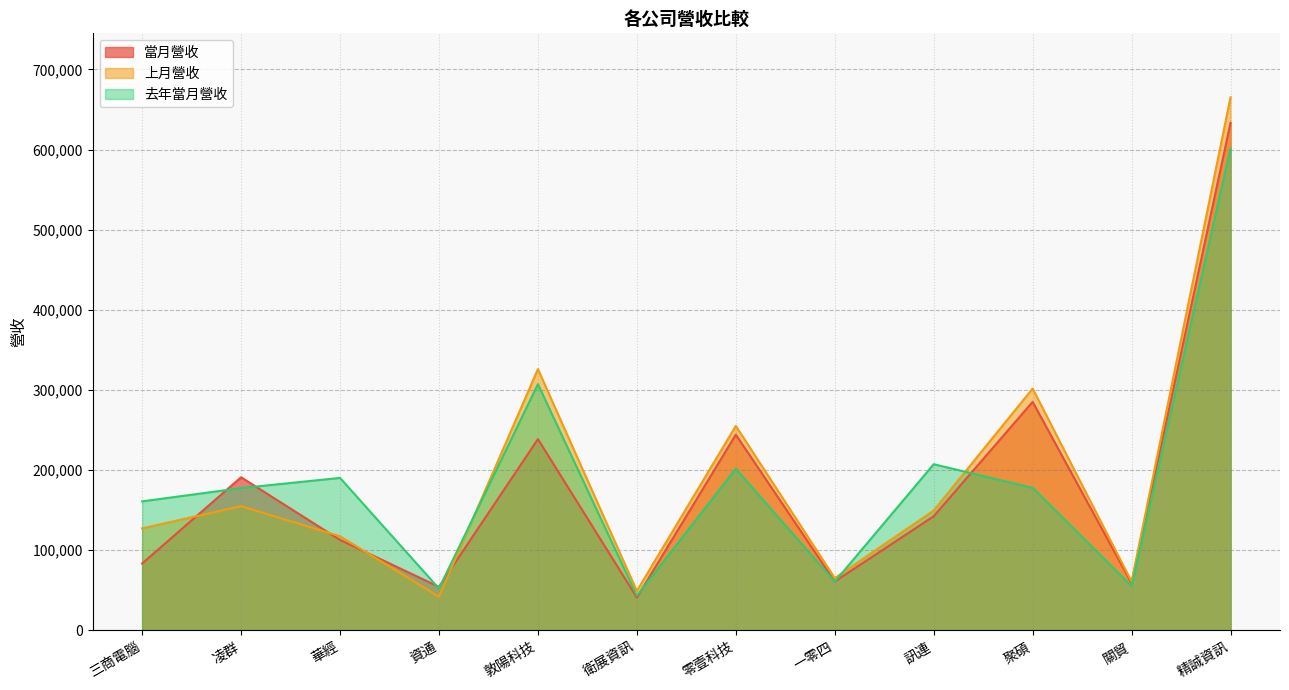

Which series ends up on top after the final intersection of 去年當月營收 and 當月營收?

當月營收